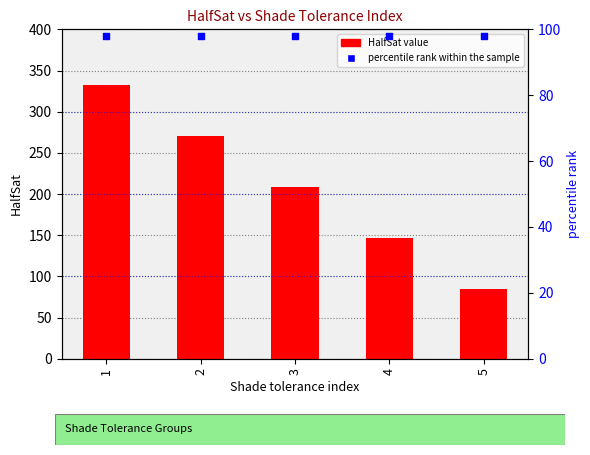

Is the value of HalfSat at 4 greater than the value of percentile rank within the sample at 1?

Yes